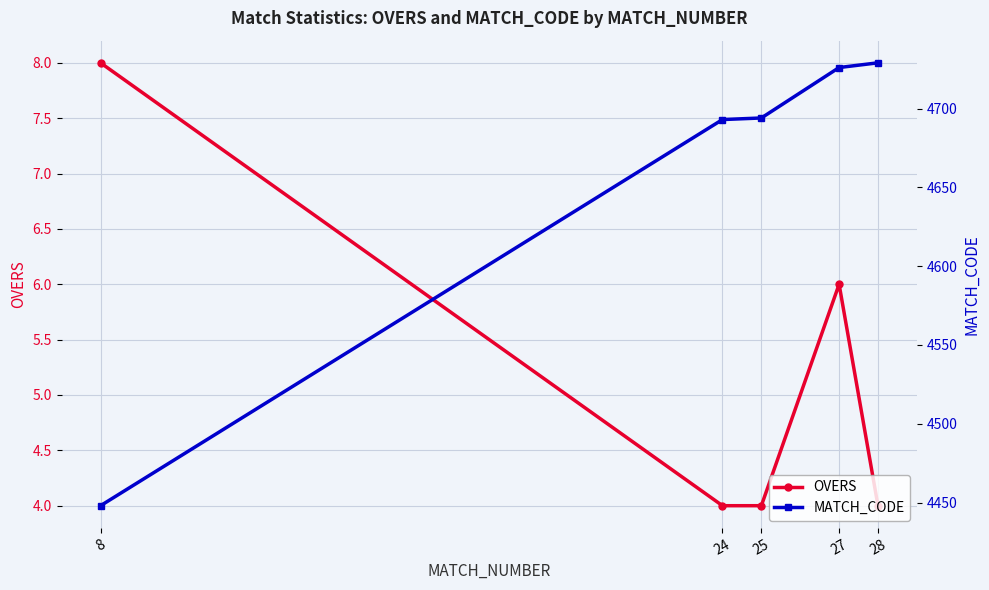

The OVERS series shows 2 at 28. True or false?

False